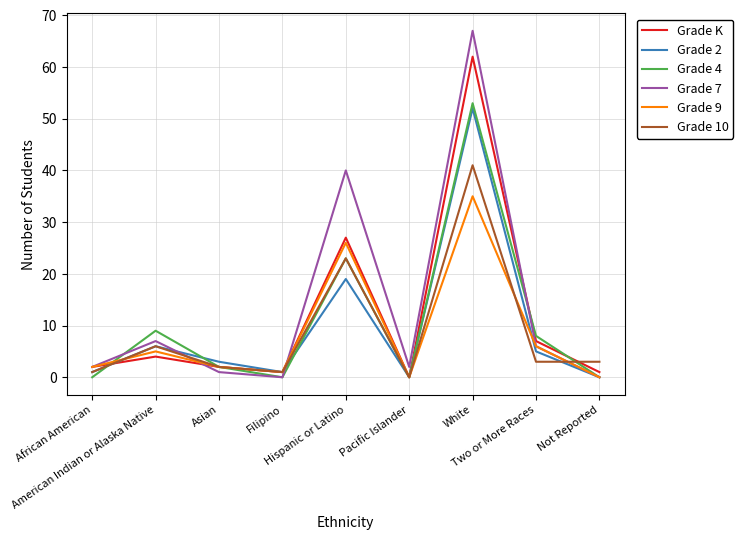

At which label does Grade K reach its minimum?

Pacific Islander